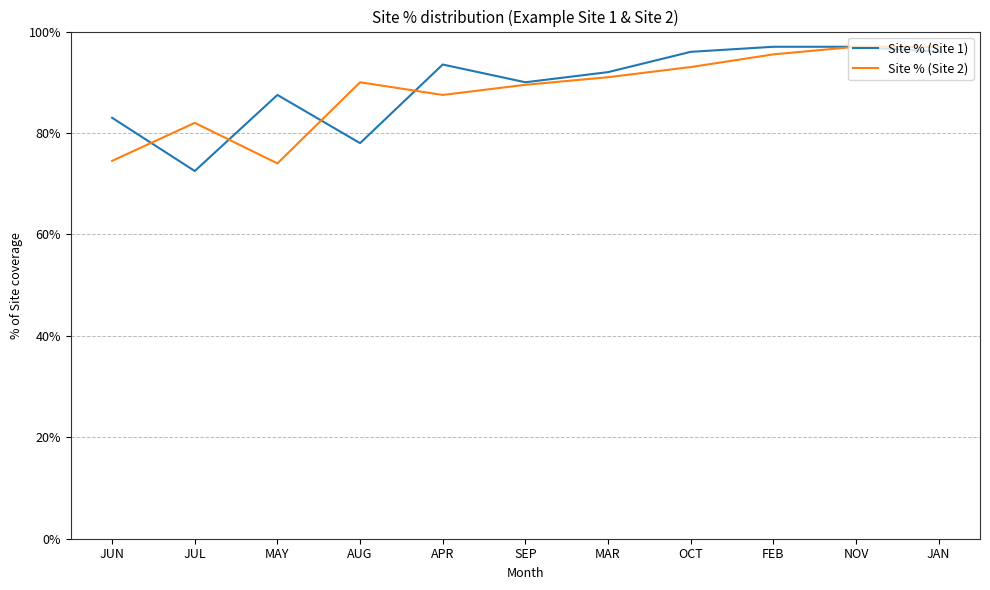

True or false: Site % (Site 2) has more than 0 interior local peaks.

True